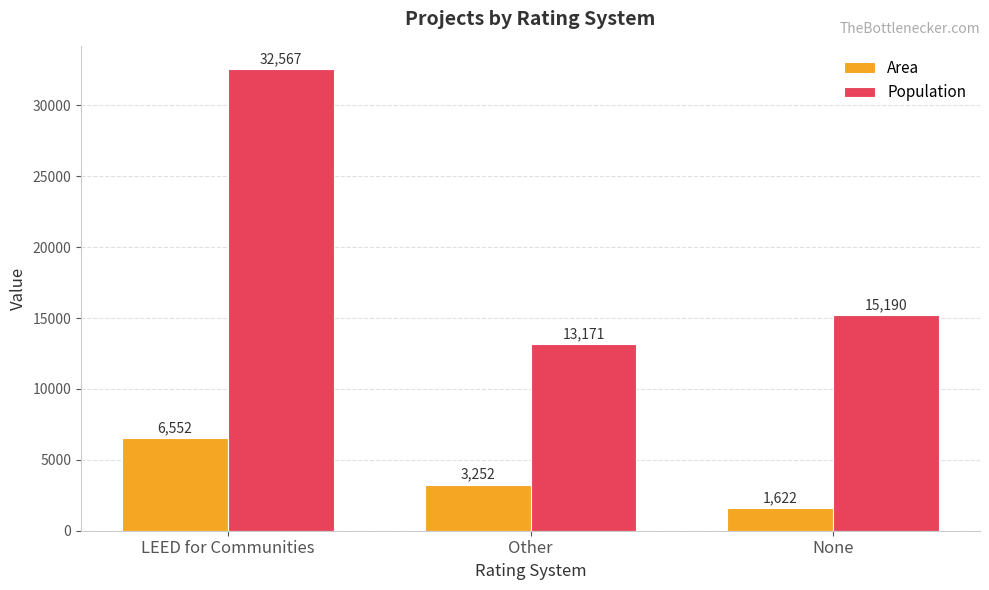

Is it true that Area equals 5758 at Other?

False